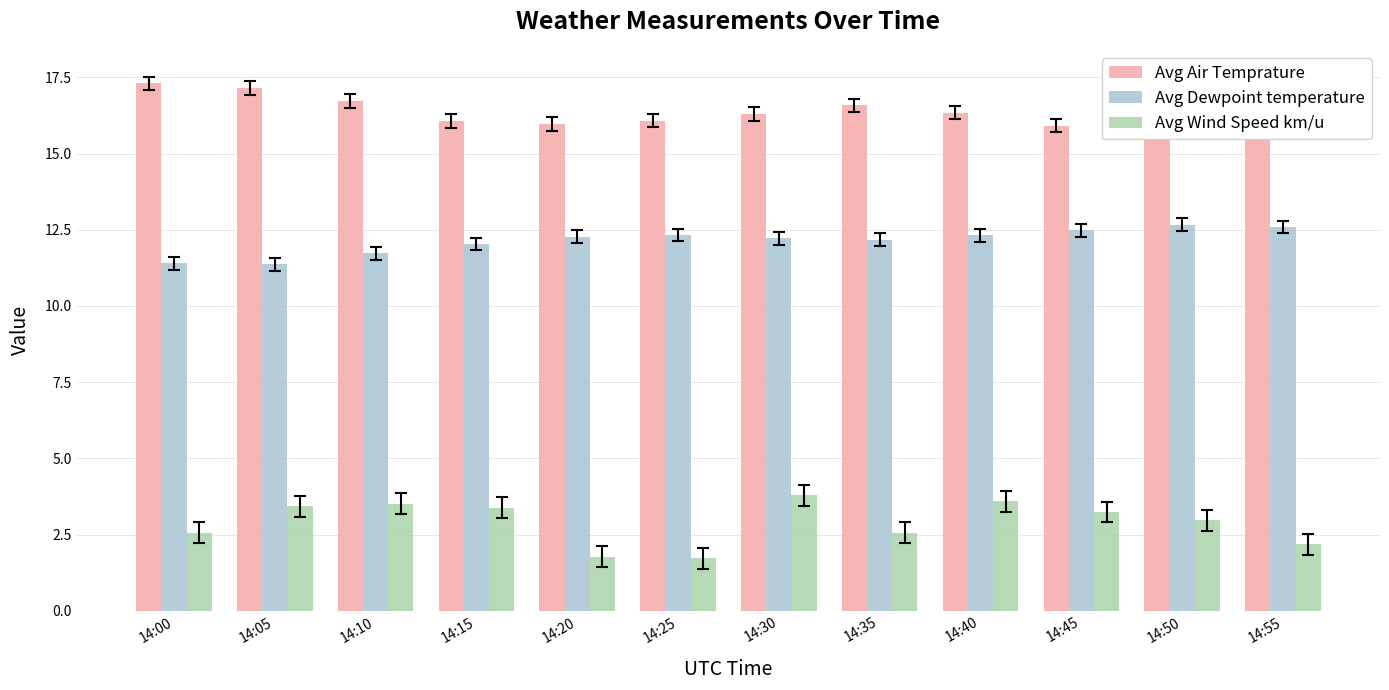

Does the chart contain stacked bars?

No